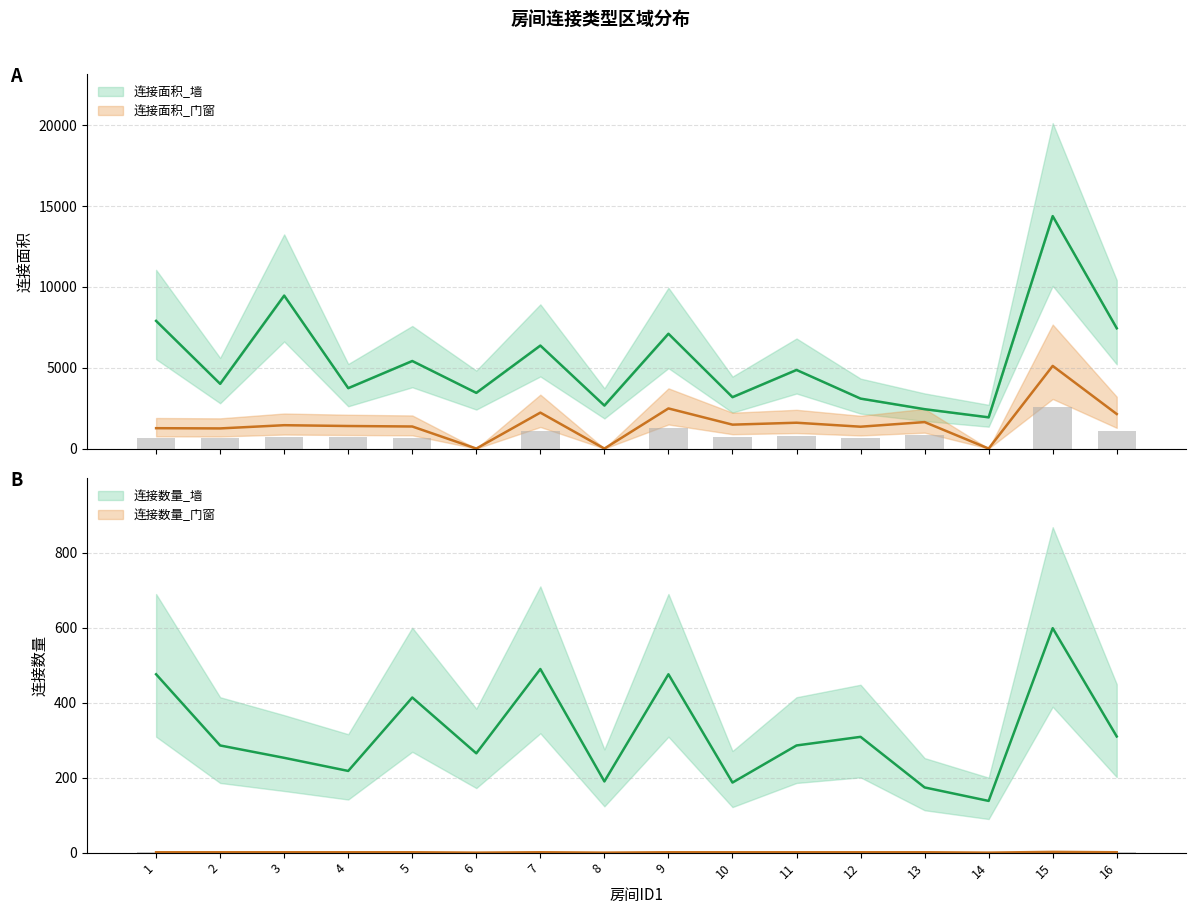

What is the difference between the maximum and minimum values in the 连接数量_门窗 series?

2